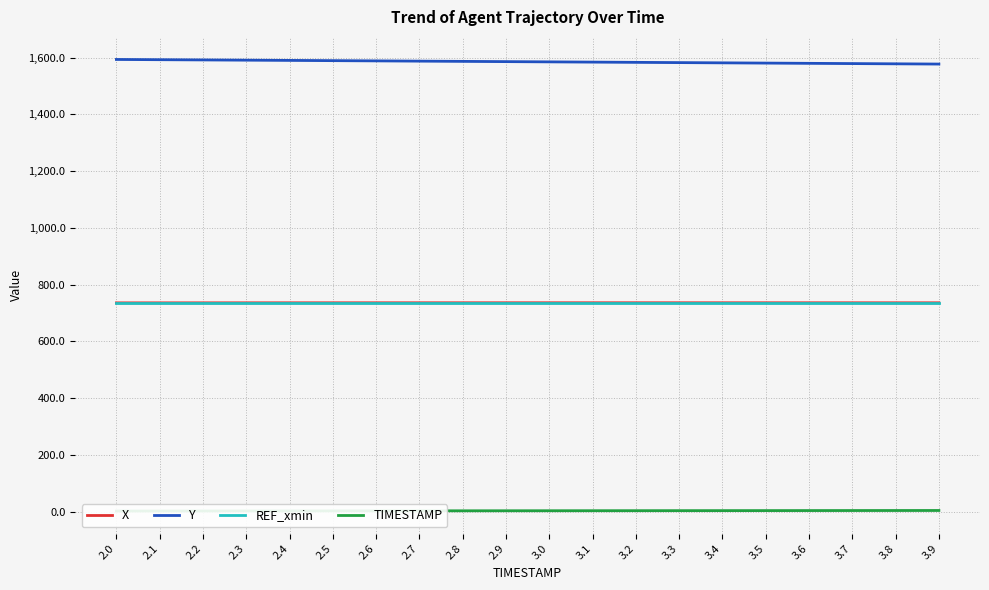

What is the difference between the highest and lowest values at 2.7?

1584.5